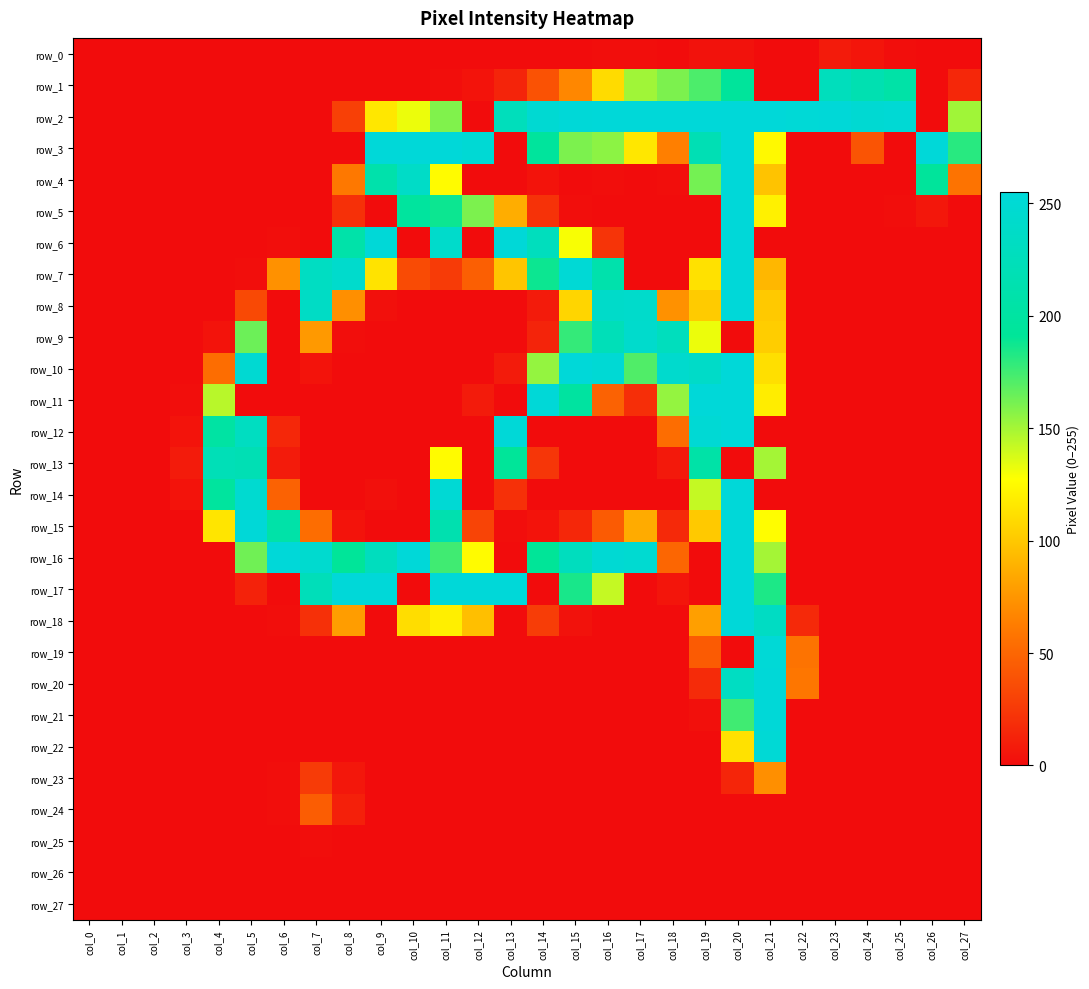

What is the difference between the row_8 values at col_10 and col_5?

34